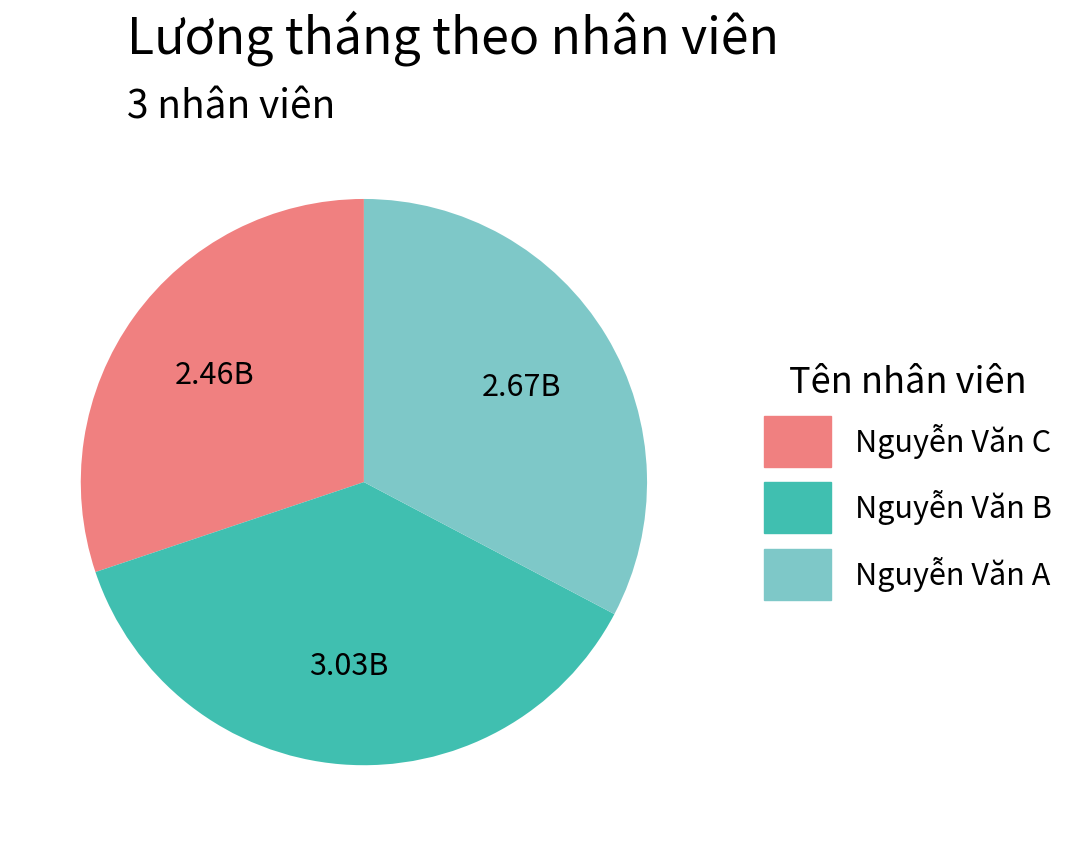

What is the smallest slice in the pie chart?

Nguyễn Văn C